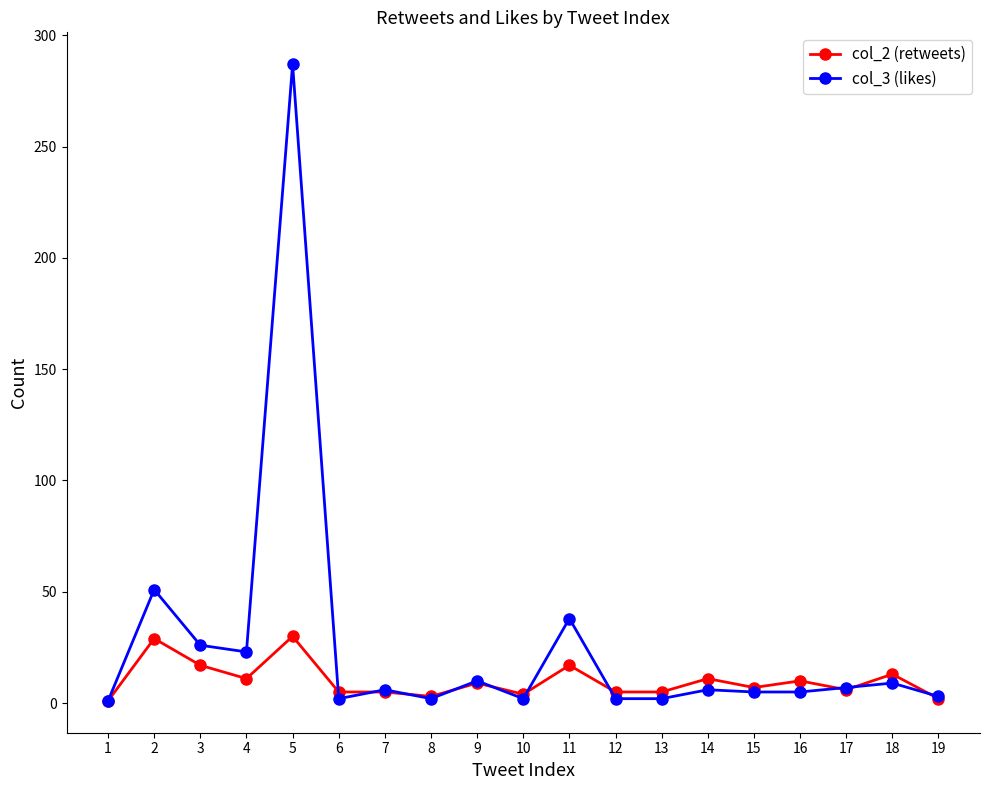

The value of col_2 (retweets) at 2 is 29. True or false?

True